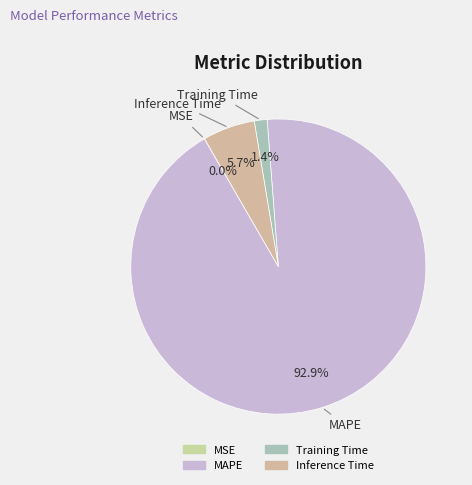

Which has a higher value, Training Time or MAPE?

MAPE